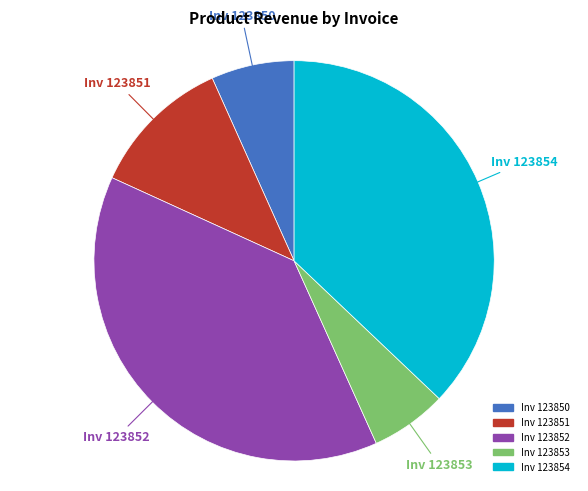

Is there a majority slice in this chart?

No